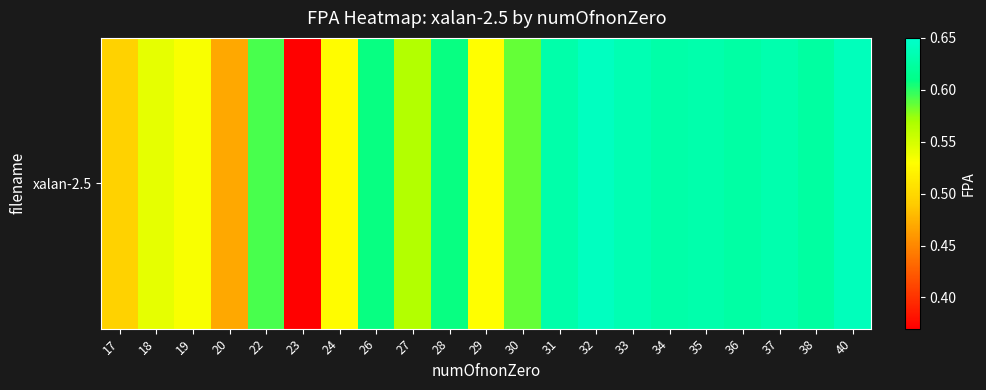

What is the sum of all values?

12.1